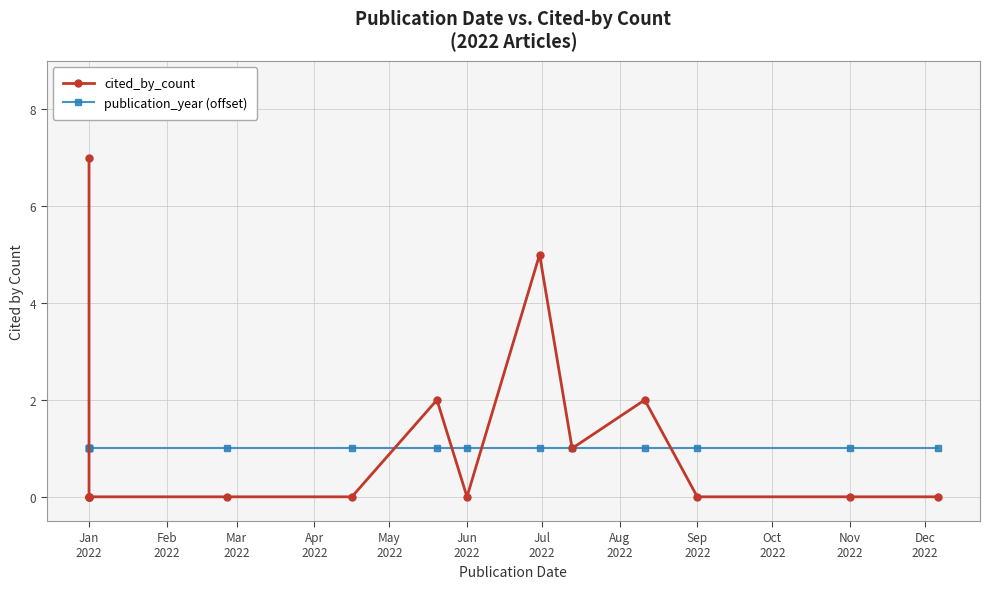

What is the difference between the highest and lowest values at Nov 2022?

1